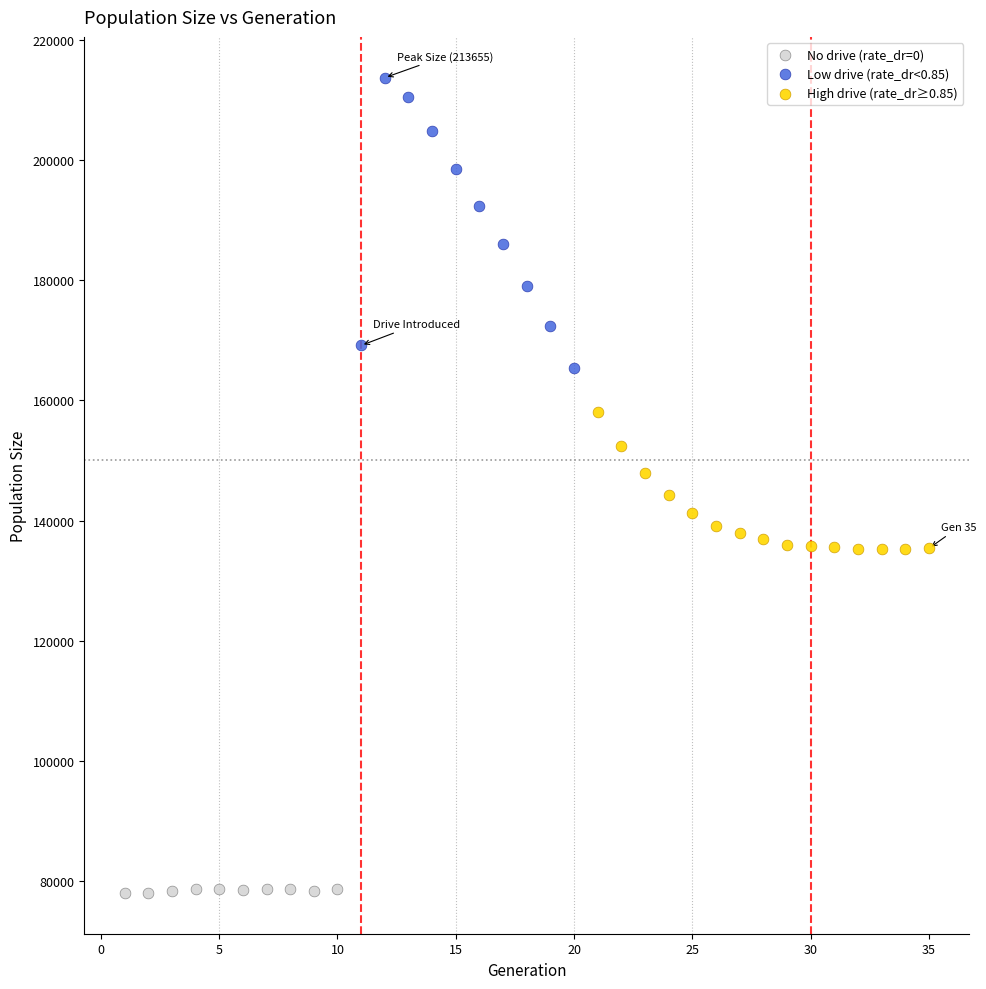

Which series reaches the minimum Y coordinate?

No drive (rate_dr=0)